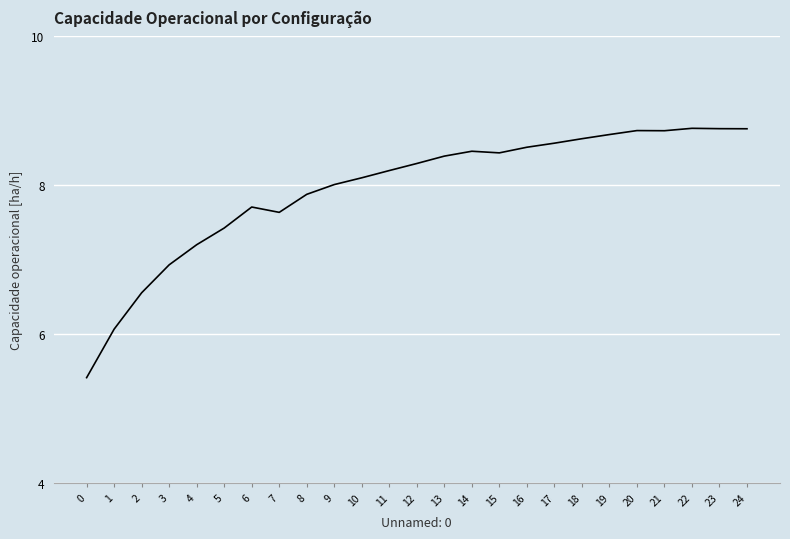

The chart shows a value of 1.8 at 2. True or false?

False